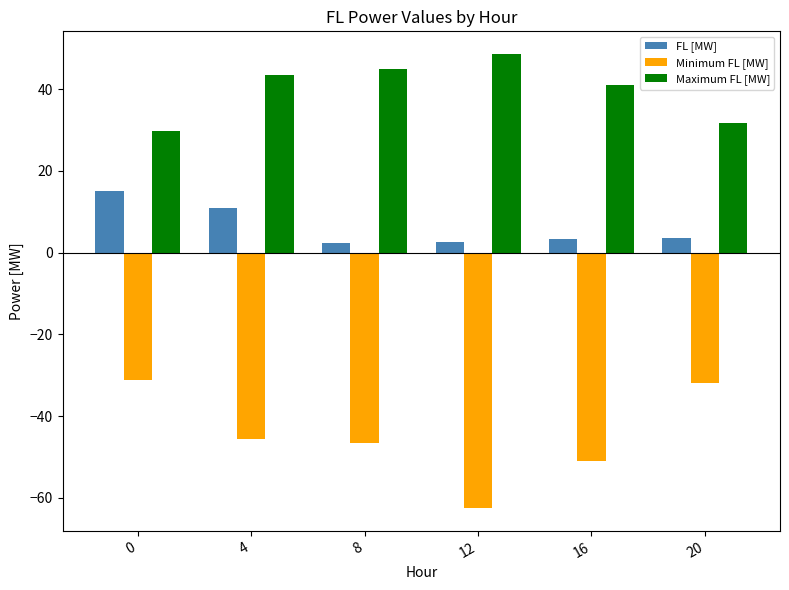

What is the sum of the FL [MW] values at 12 and 4?

13.5